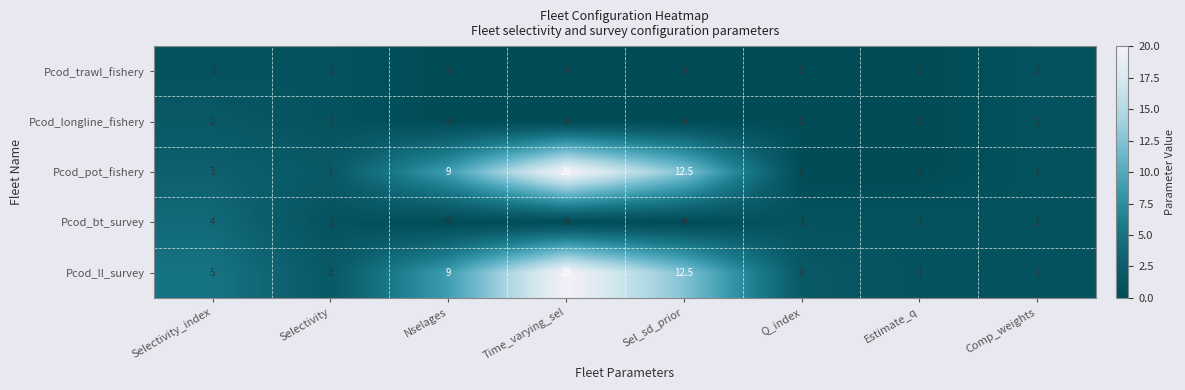

How many categories are shown in the chart?

8